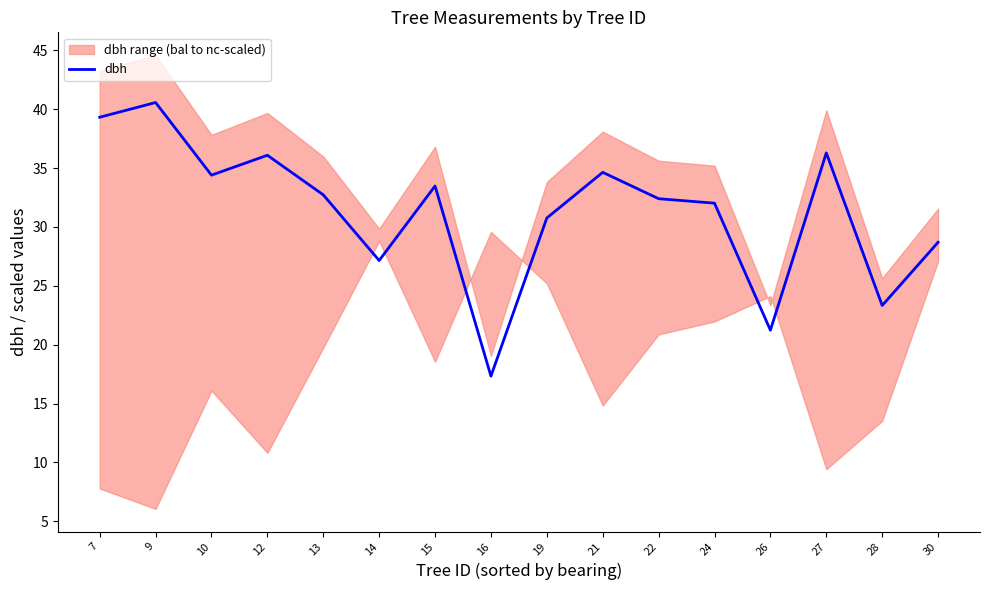

Reading left to right, extract all data points from this chart.

39.3	40.6	34.4	36.1	32.7	27.1	33.5	17.3	30.8	34.6	32.4	32.0	21.2	36.3	23.3	28.7